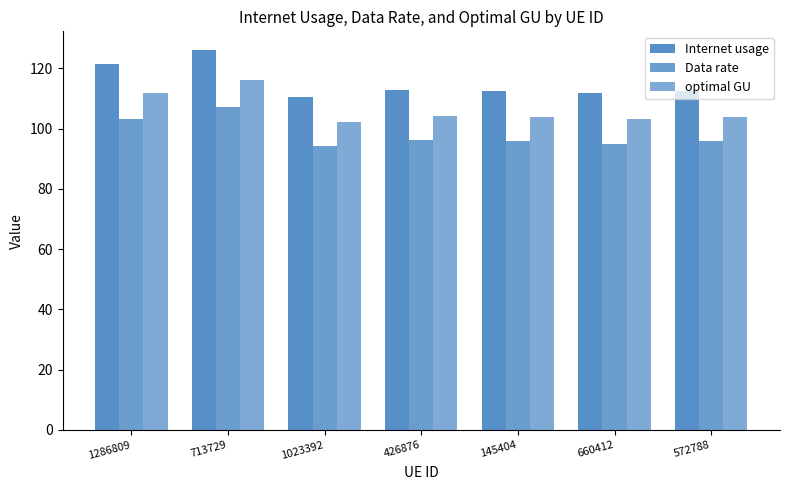

Where is Internet usage nearest to the value 118?

1286809